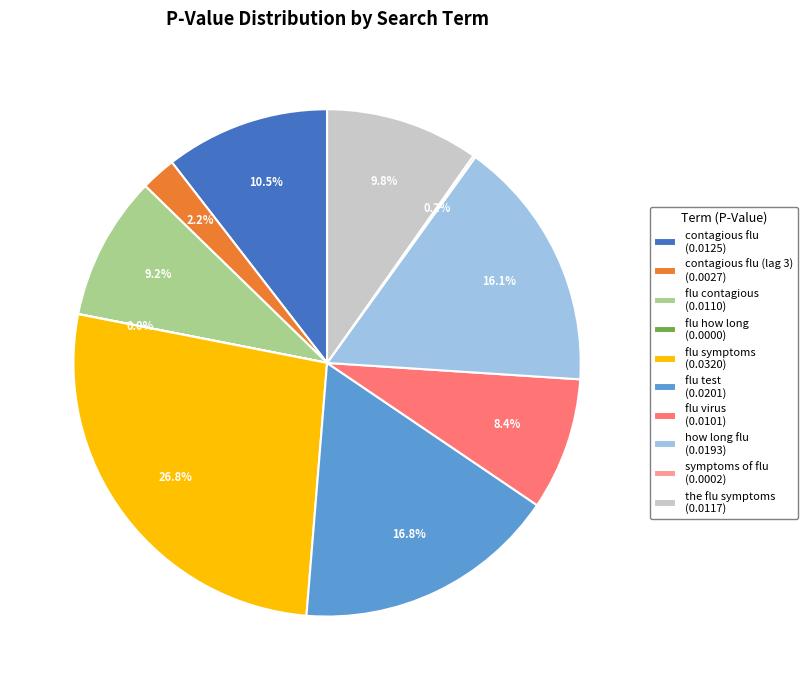

Does how long flu (0.0193) account for over 50% of the chart?

No